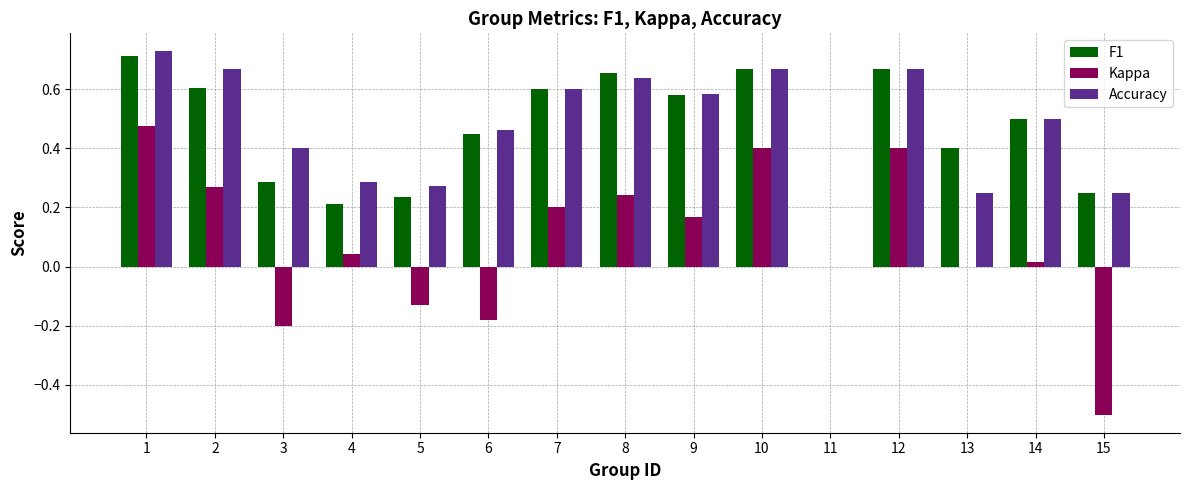

What is the sum of all F1 values?

6.8